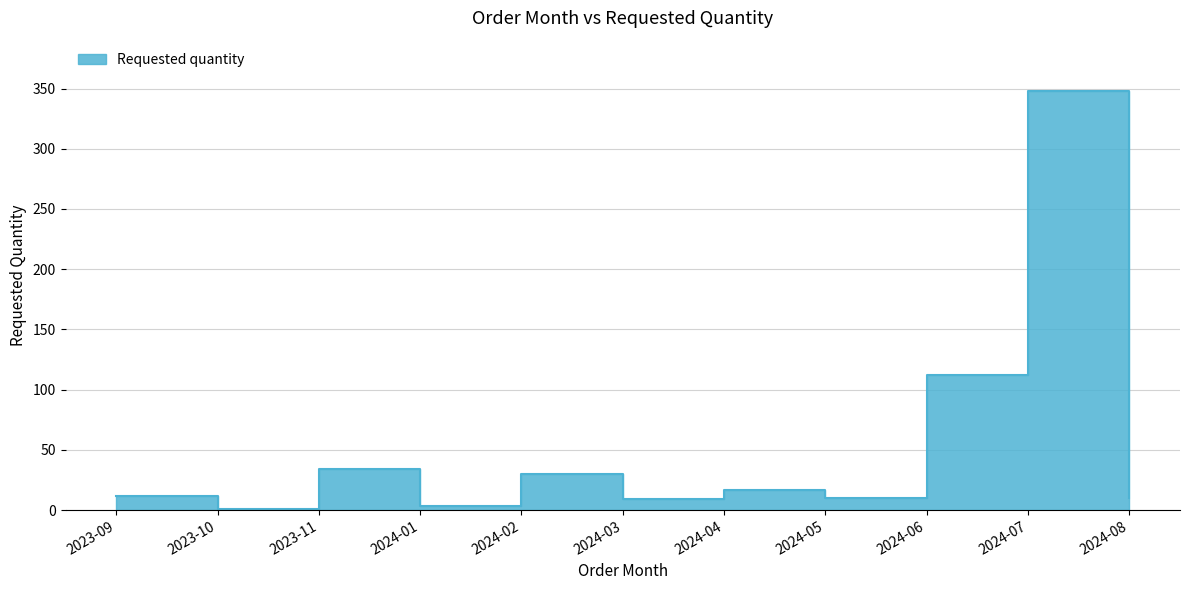

Where is the data nearest to the value 174?

2024-06